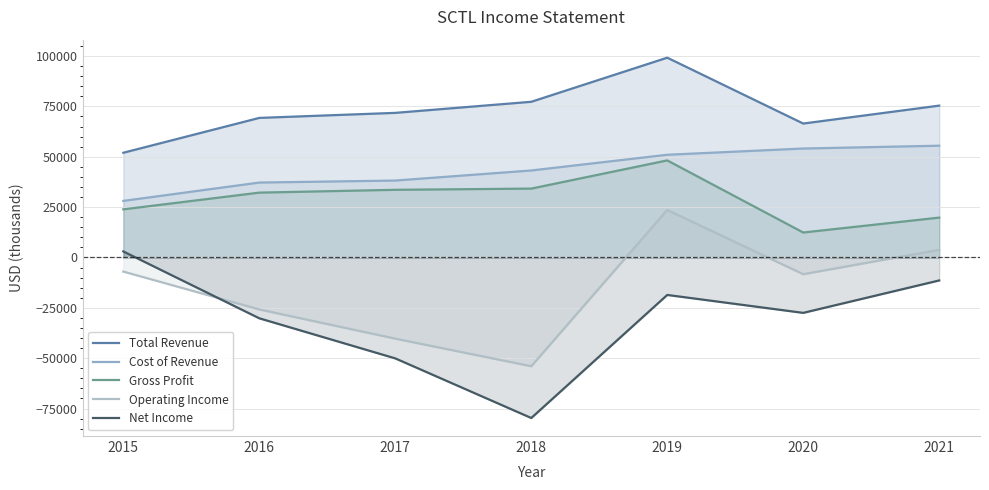

Which series has the largest total across all categories?

Total Revenue